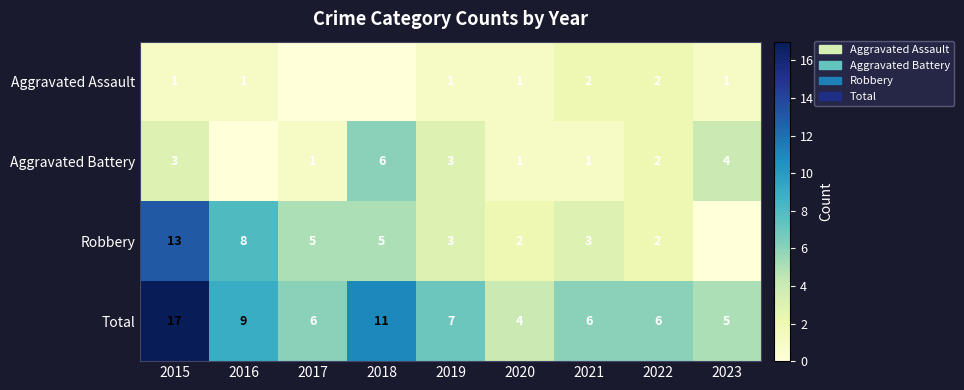

What is the difference between the maximum and second lowest values in the Total series?

12